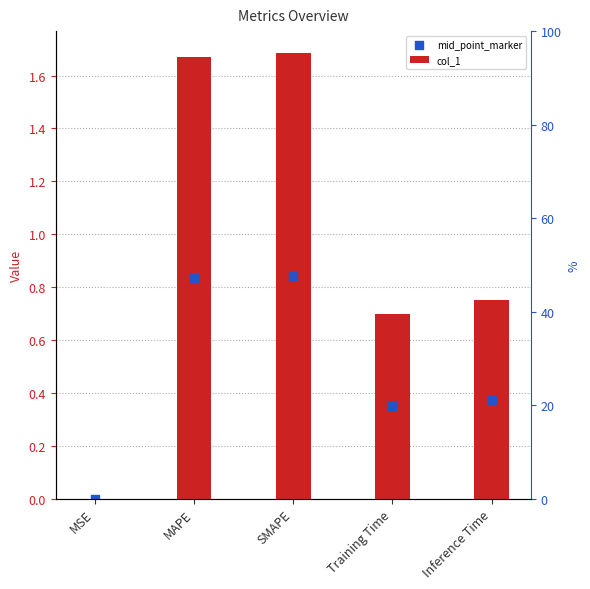

Which series has the largest total across all categories?

col_1